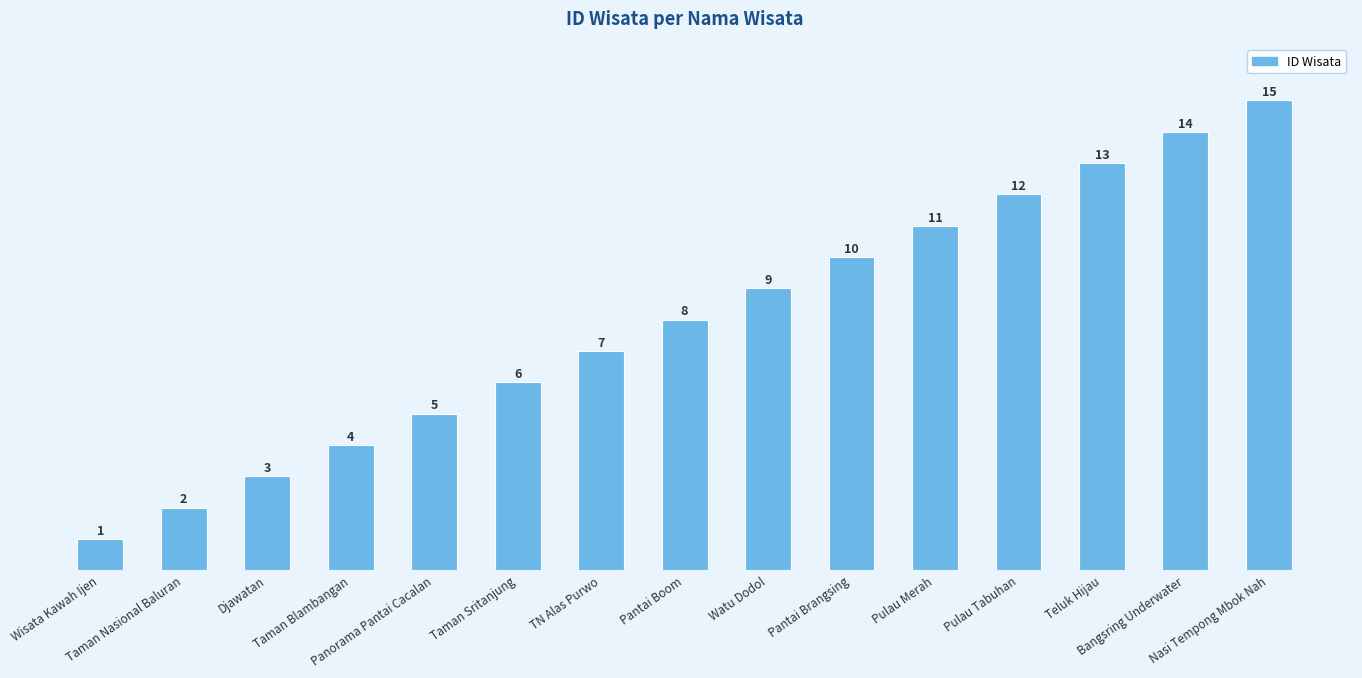

What is the average value?

8